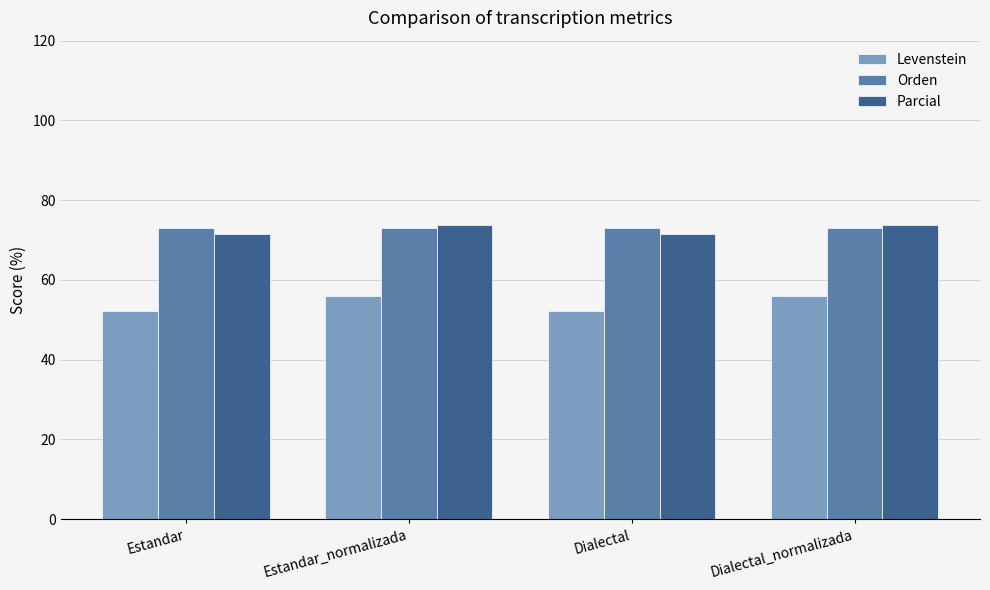

What is the sum of all Parcial values?

290.4